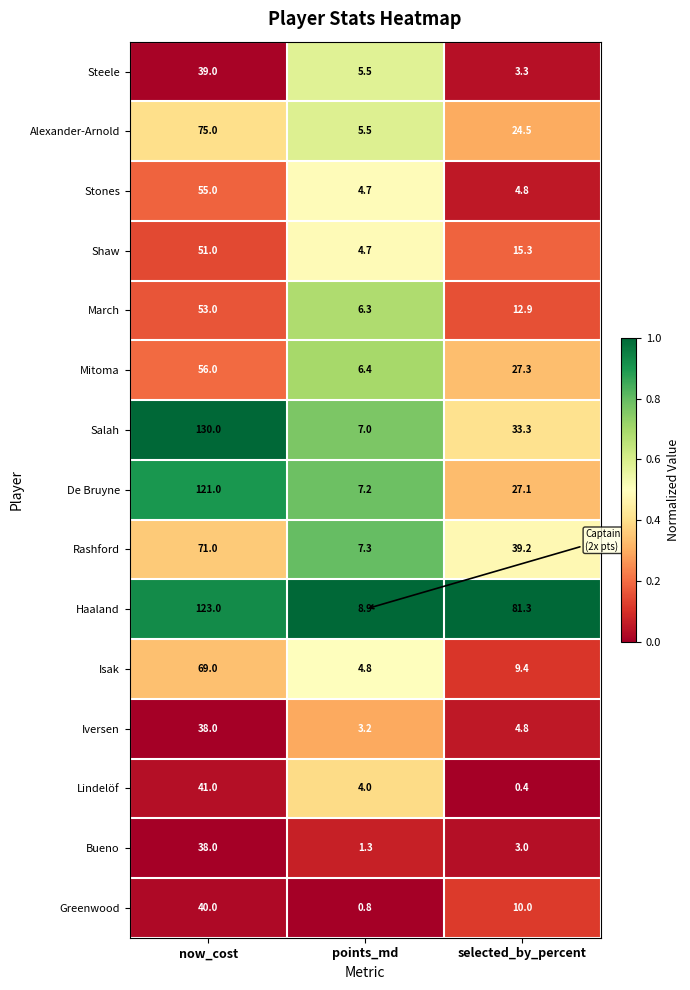

At which label does Alexander-Arnold first exceed 24?

now_cost